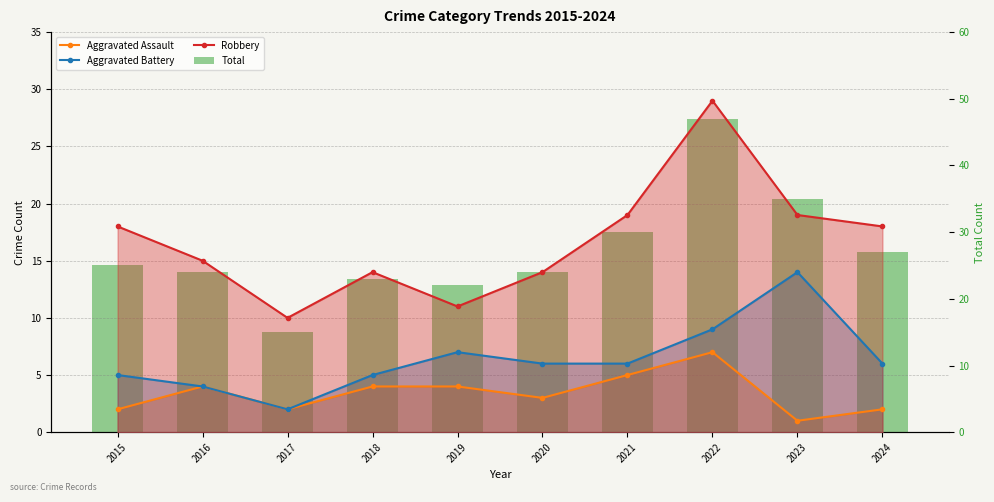

What is the difference between the second highest and minimum values in the Aggravated Assault series?

4